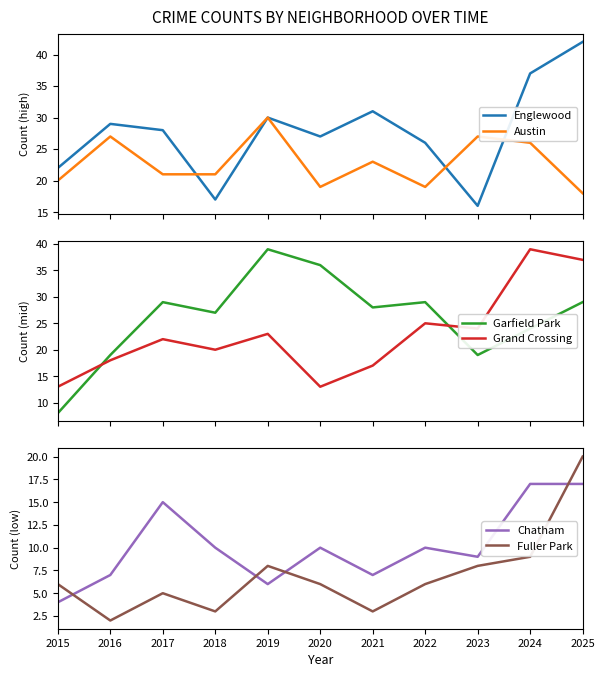

True or false: Englewood has a value of 42 at 2025.

True